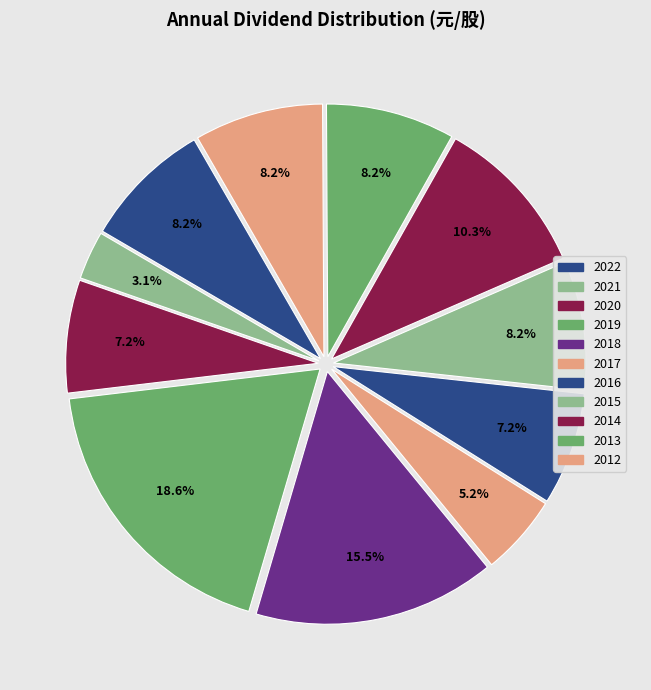

What is the total percentage of 2019 and 2022?

26.8%